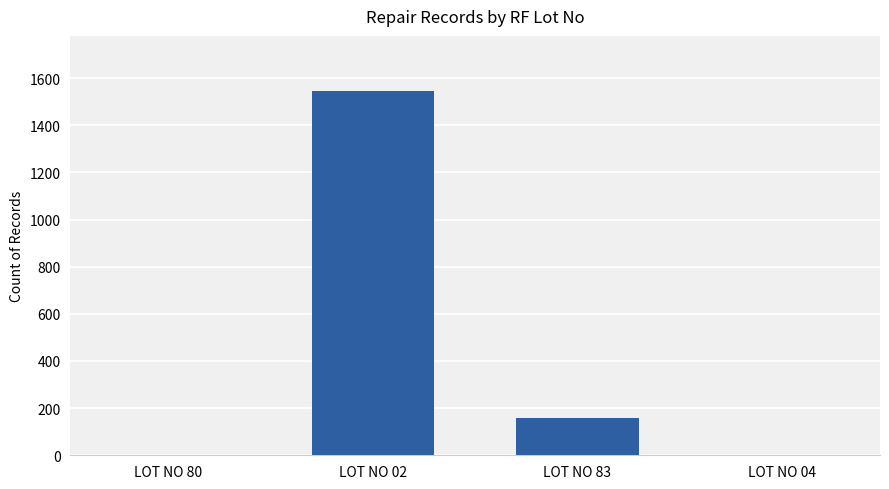

Is it true that the value at LOT NO 02 is 2700?

False